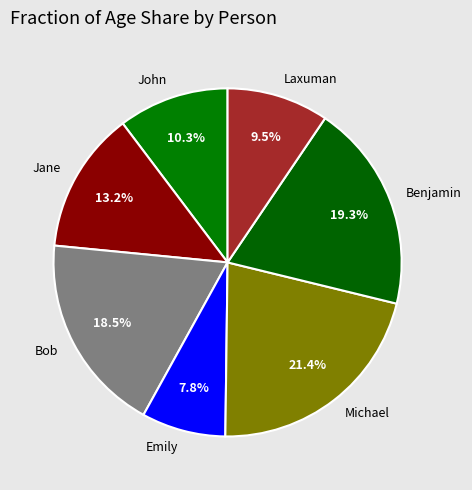

Is there any slice that represents more than half of the pie?

No